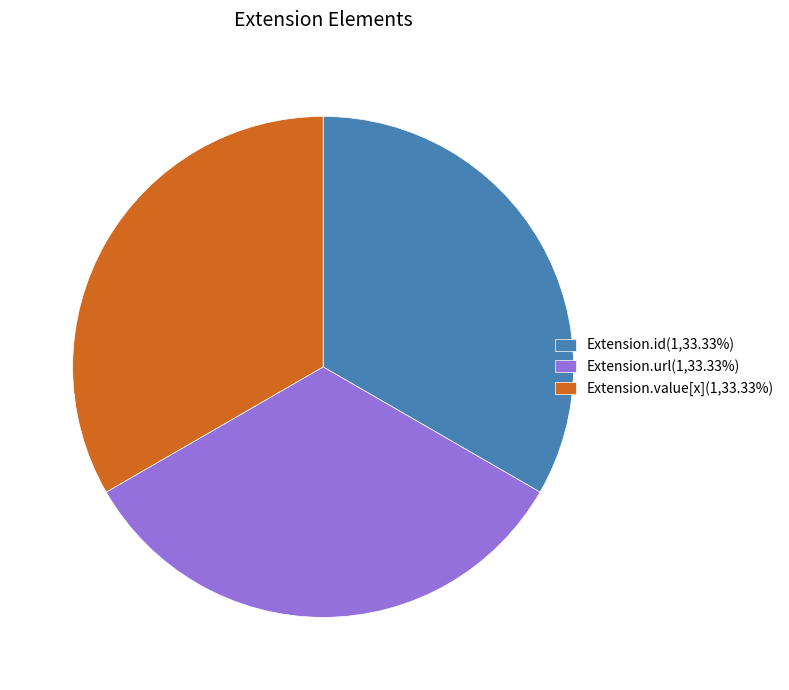

What is the ratio of the value at Extension.value[x](1,33.33%) to the value at Extension.url(1,33.33%)?

1.0